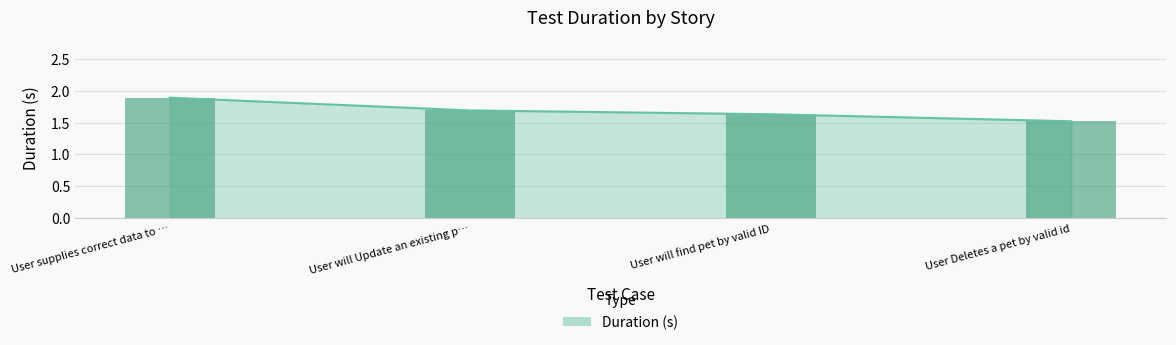

Are the bars grouped side by side (vs. stacked)?

No